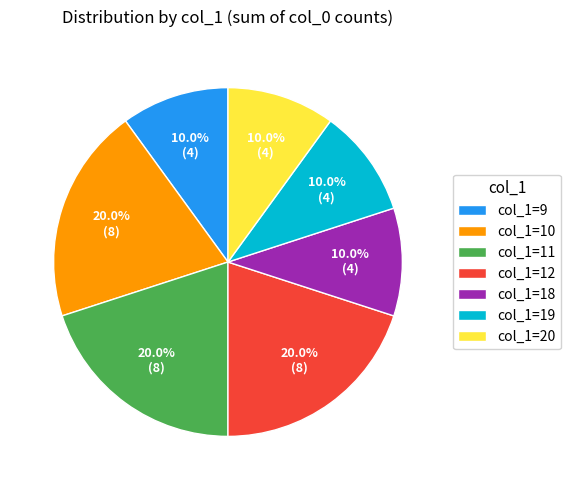

What percentage do col_1=20 and col_1=10 together represent?

30.0%